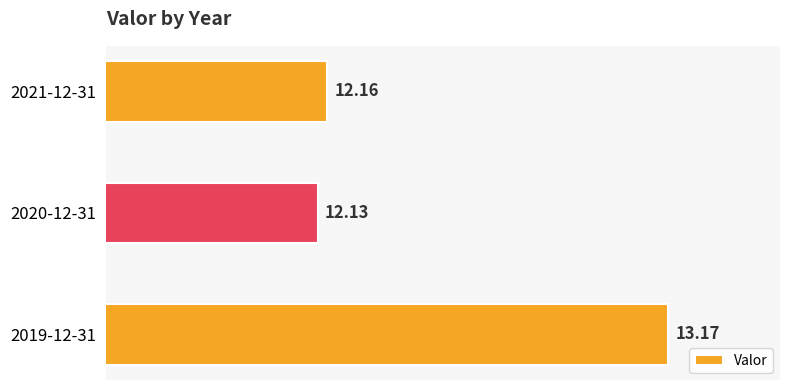

What is the sum of all values?

37.5